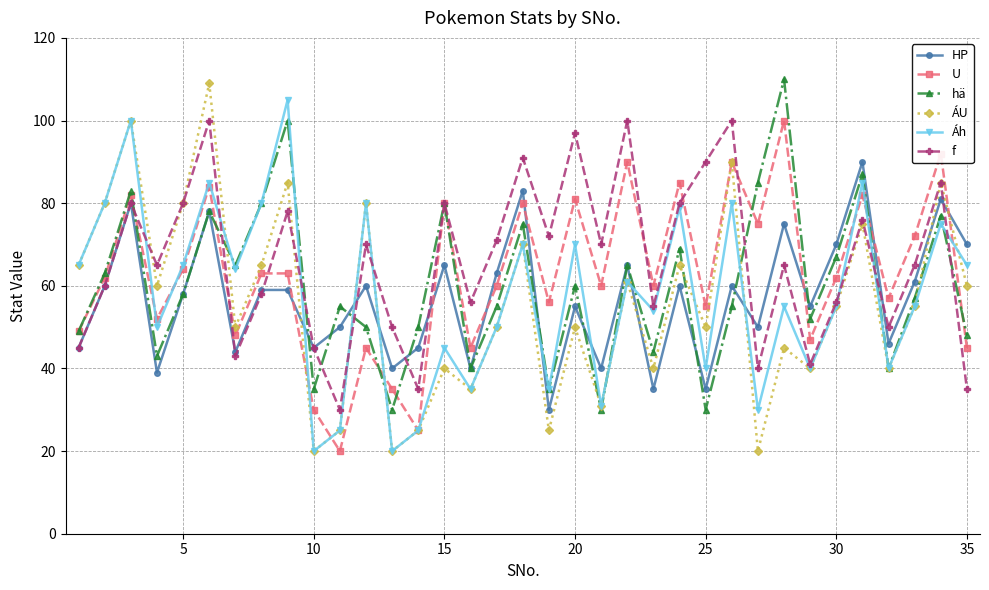

What is the maximum value shown in the chart?

110